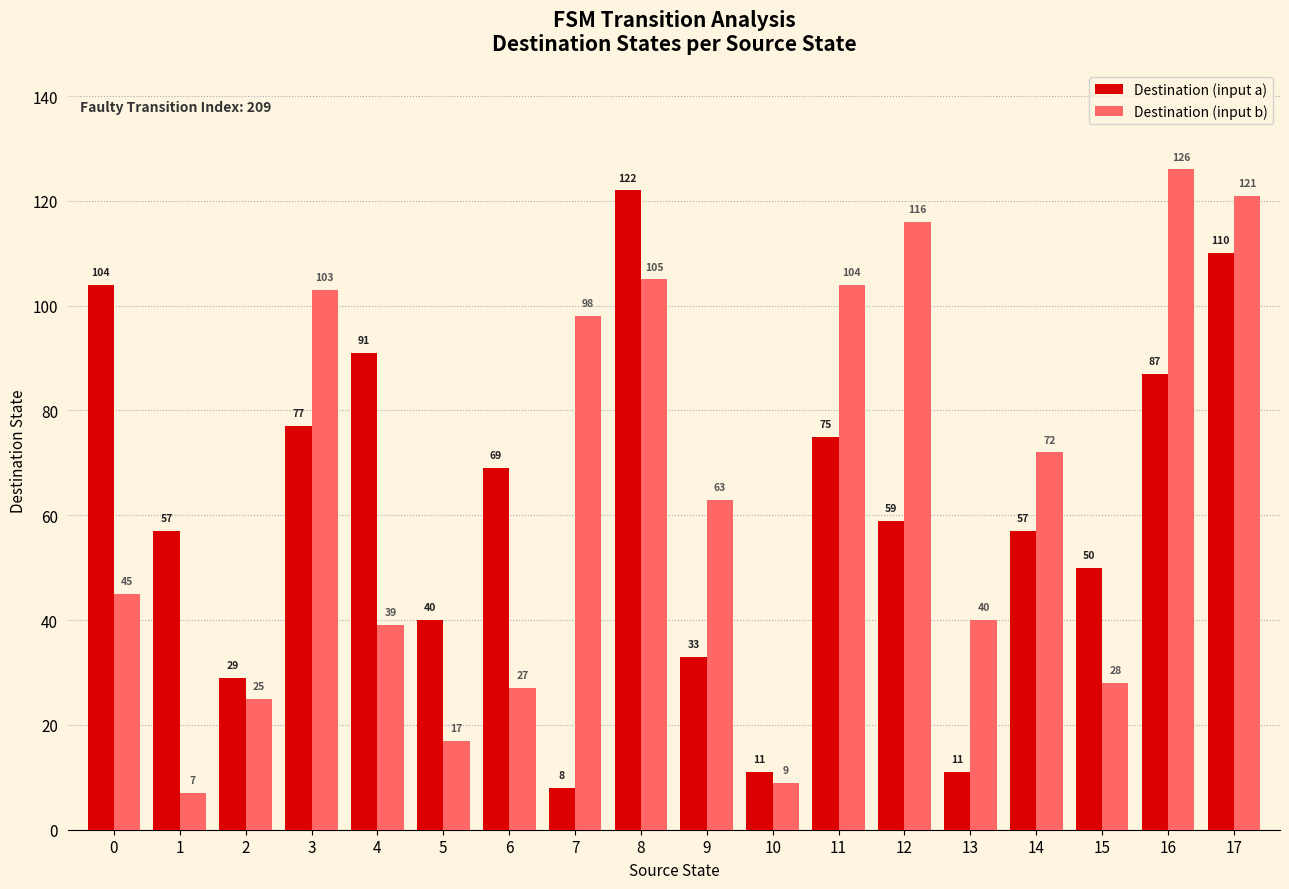

Reading right to left, extract all data points from this chart.

Destination (input a): 17=110	16=87	15=50	14=57	13=11	12=59	11=75	10=11	9=33	8=122	7=8	6=69	5=40	4=91	3=77	2=29	1=57	0=104
Destination (input b): 17=121	16=126	15=28	14=72	13=40	12=116	11=104	10=9	9=63	8=105	7=98	6=27	5=17	4=39	3=103	2=25	1=7	0=45